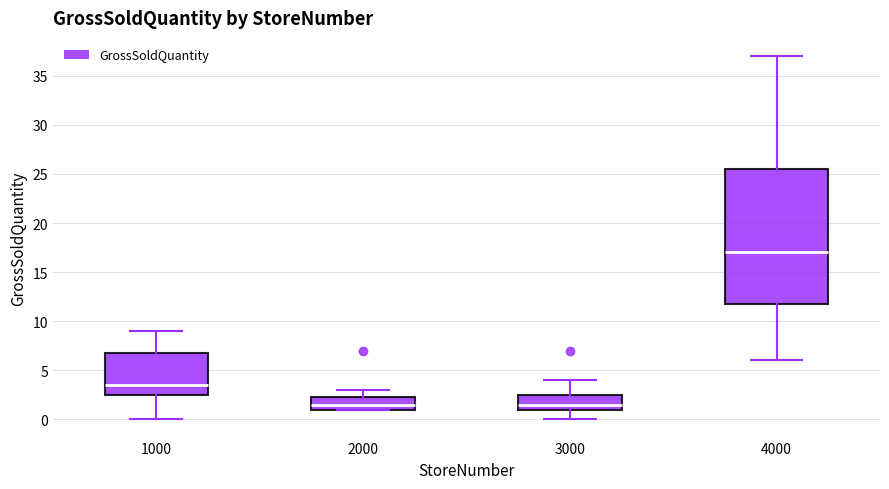

Reading left to right, transcribe this box plot: for each box, give where its median line is, the range the box spans, and where its two whiskers end, as read against the y-axis. The values are not printed on the chart, so give them approximately, as read against the axis.

1000: median 3.5, box 2.5 to 7.0, whiskers 0.0 to 9.0
2000: median 1.5, box 1.0 to 2.5, whiskers 1.0 to 3.0
3000: median 1.5, box 1.0 to 2.5, whiskers 0.0 to 4.0
4000: median 17.0, box 12.0 to 25.5, whiskers 6.0 to 37.0